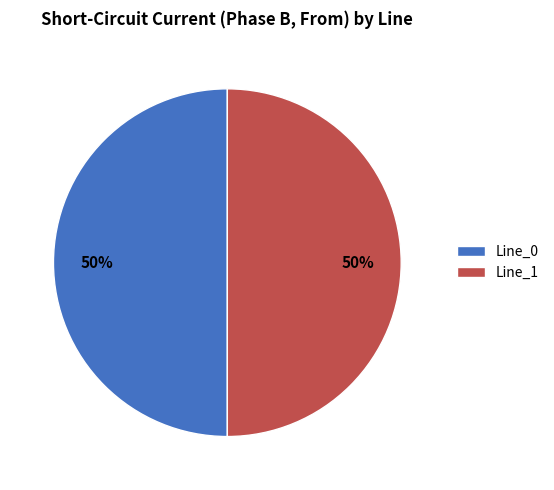

Is the sum of Line_0 and Line_1 greater than half?

Yes